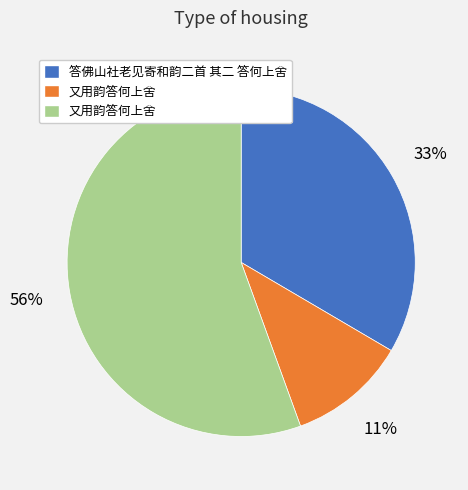

Is there a majority slice in this chart?

Yes